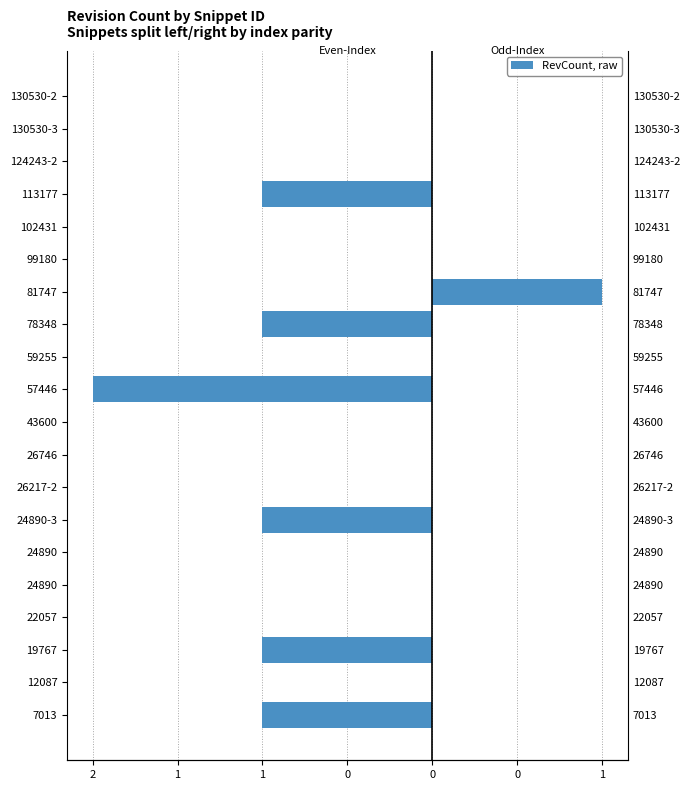

Rank the series by their average value, from highest to lowest.

Right (odd-index), Left (even-index)